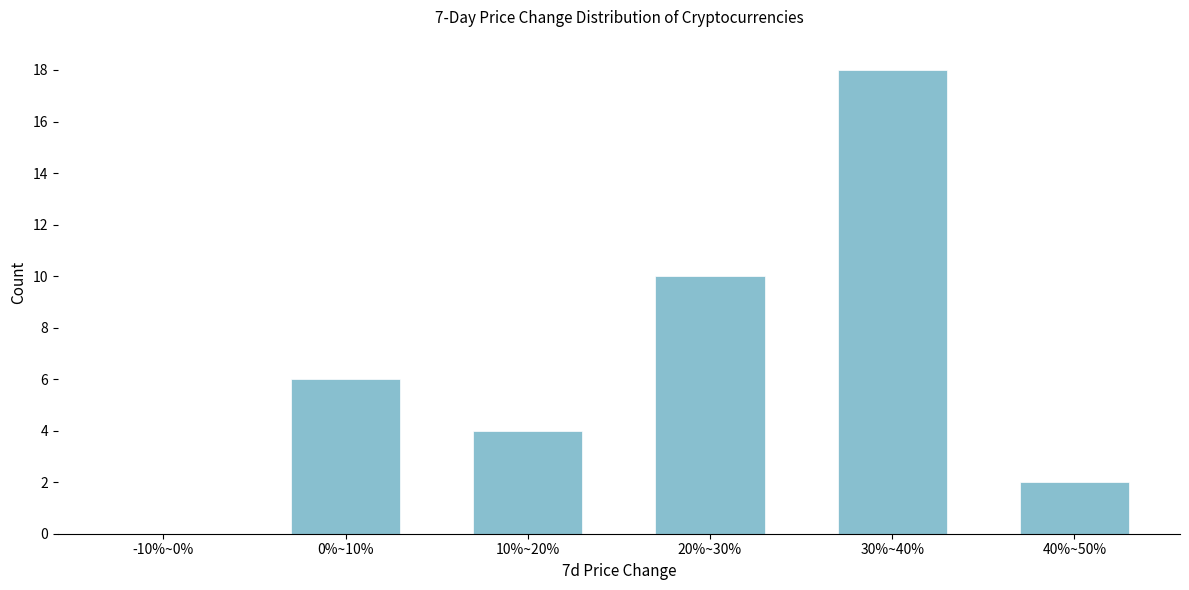

Reading right to left, what are all the values shown in this chart?

40%~50%=2	30%~40%=18	20%~30%=10	10%~20%=4	0%~10%=6	-10%~0%=0